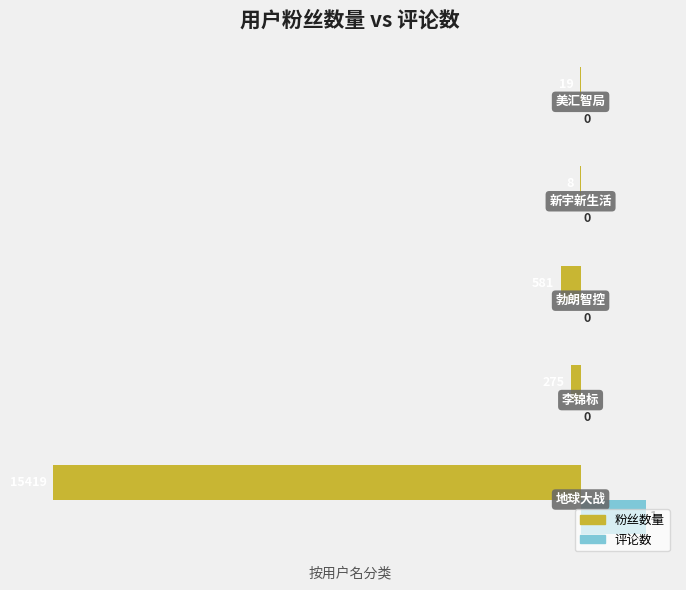

What are all the series names shown in the legend?

粉丝数量, 评论数